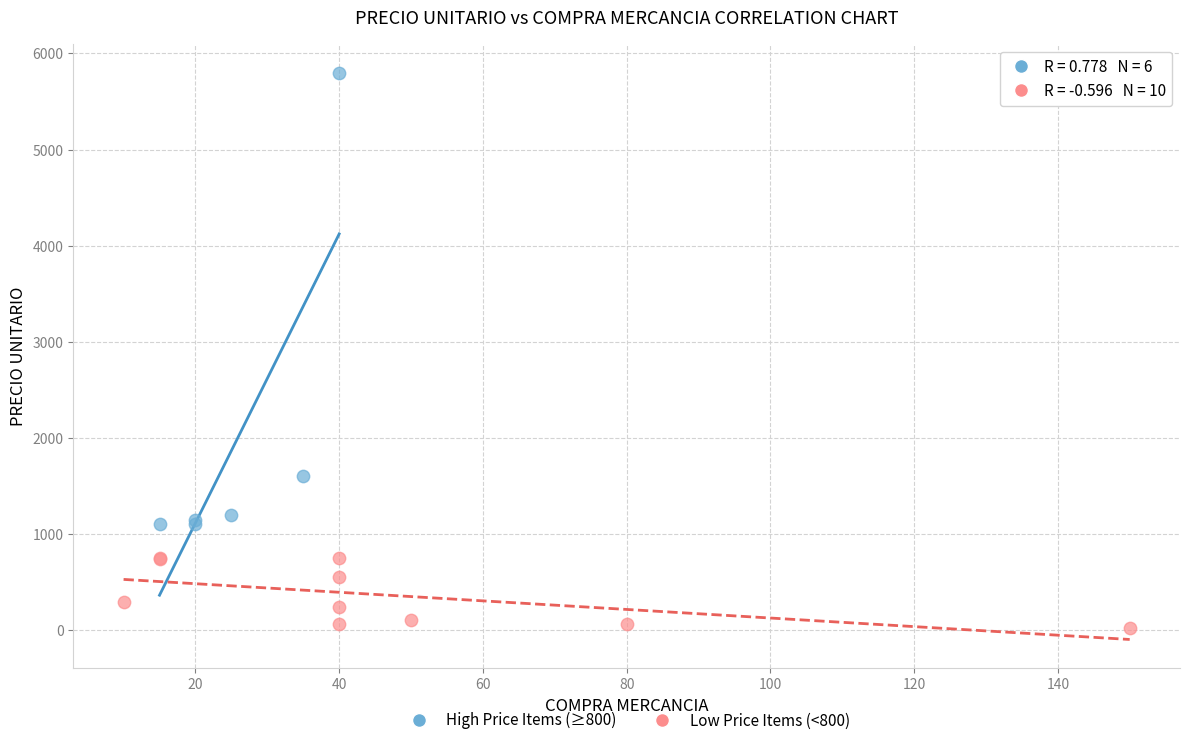

Which series has the widest spread of Y values?

High Price Items (≥800)